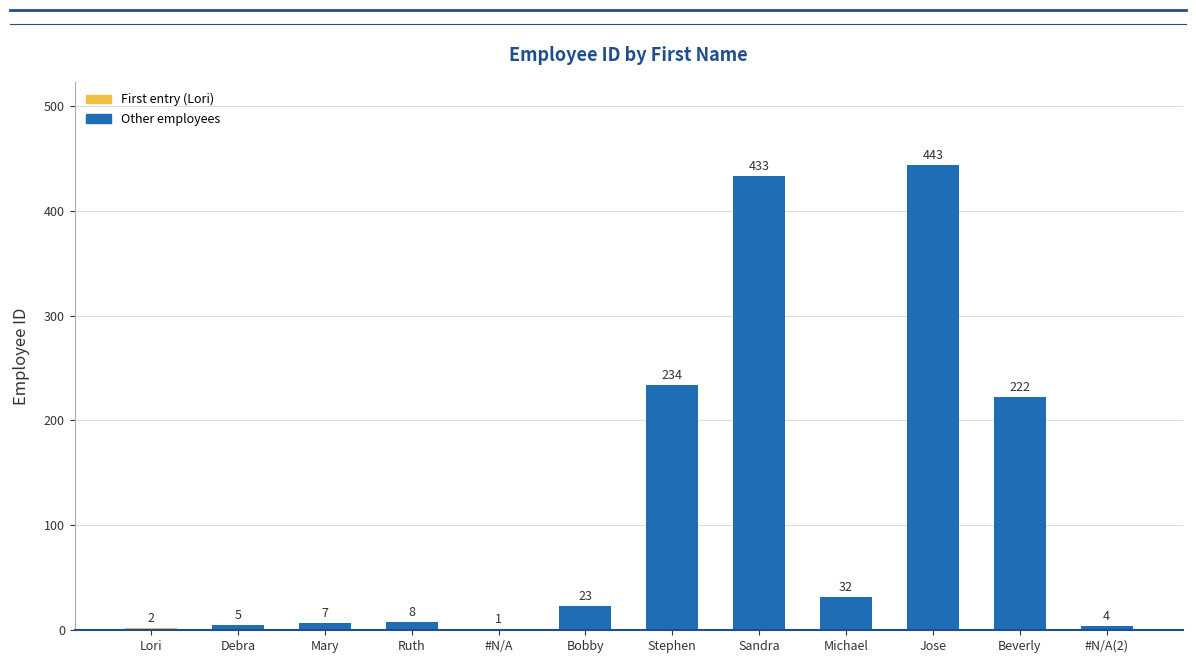

Reading left to right, transcribe all the data shown in this chart.

Lori=2	Debra=5	Mary=7	Ruth=8	#N/A=1	Bobby=23	Stephen=234	Sandra=433	Michael=32	Jose=443	Beverly=222	#N/A(2)=4